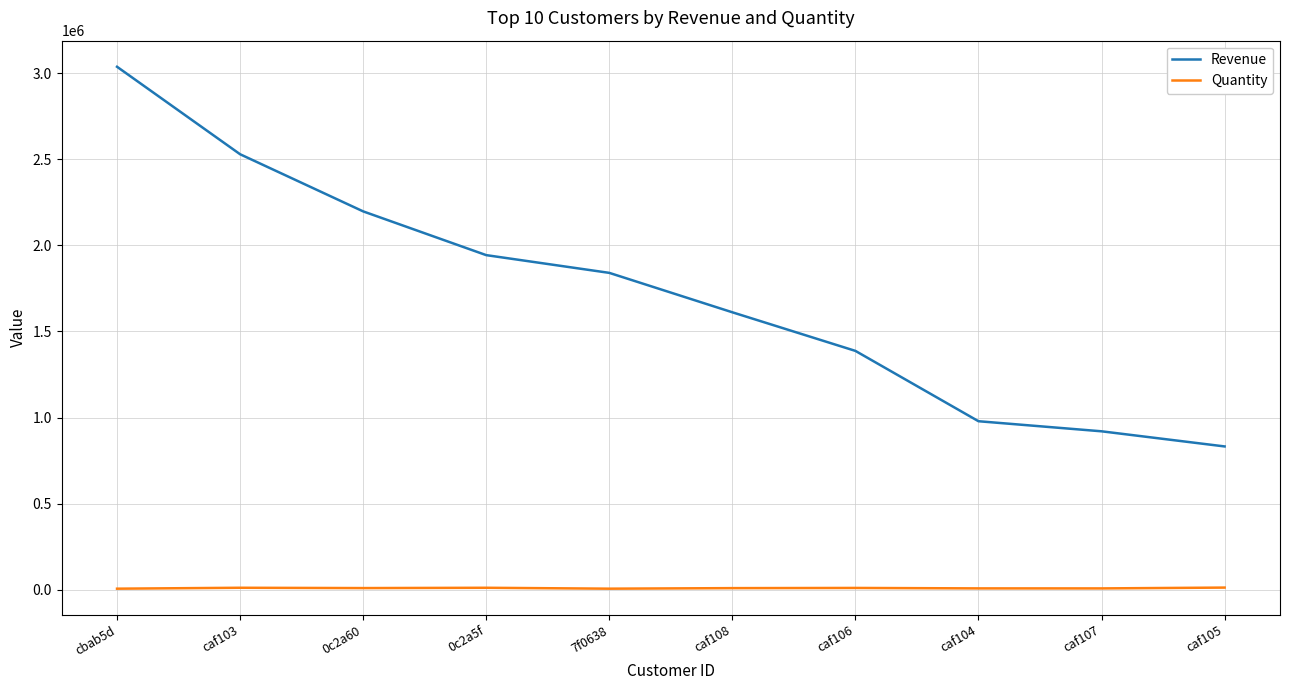

True or false: Revenue and Quantity cross at least once.

False